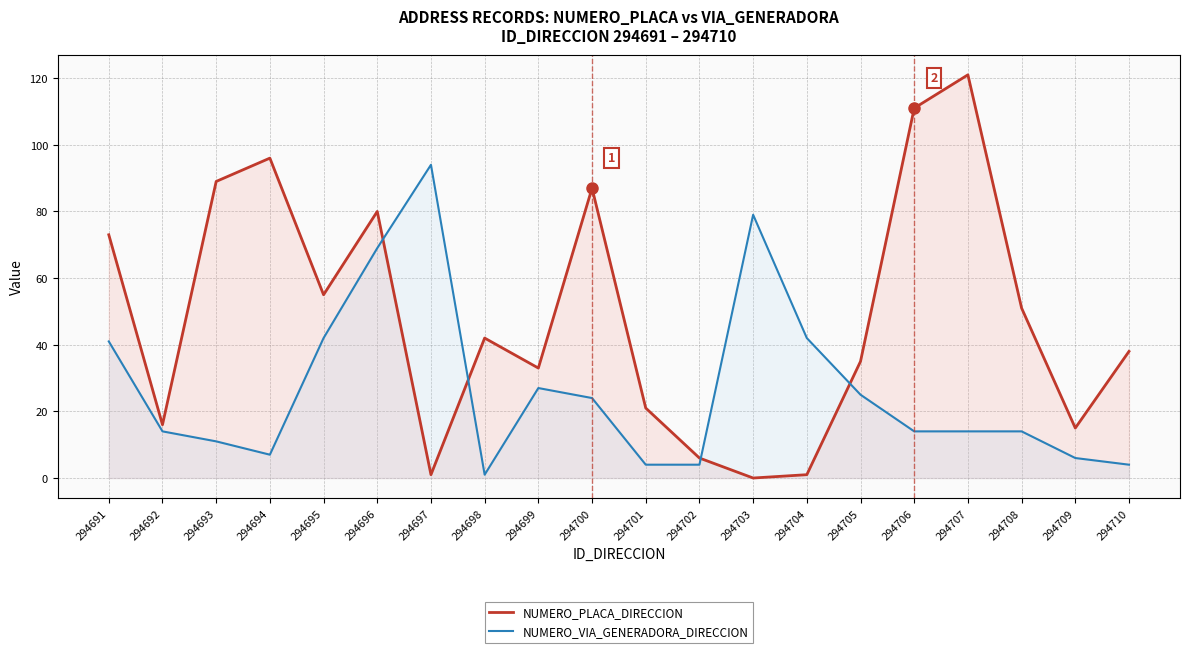

True or false: NUMERO_VIA_GENERADORA_DIRECCION and NUMERO_PLACA_DIRECCION cross at least once.

True